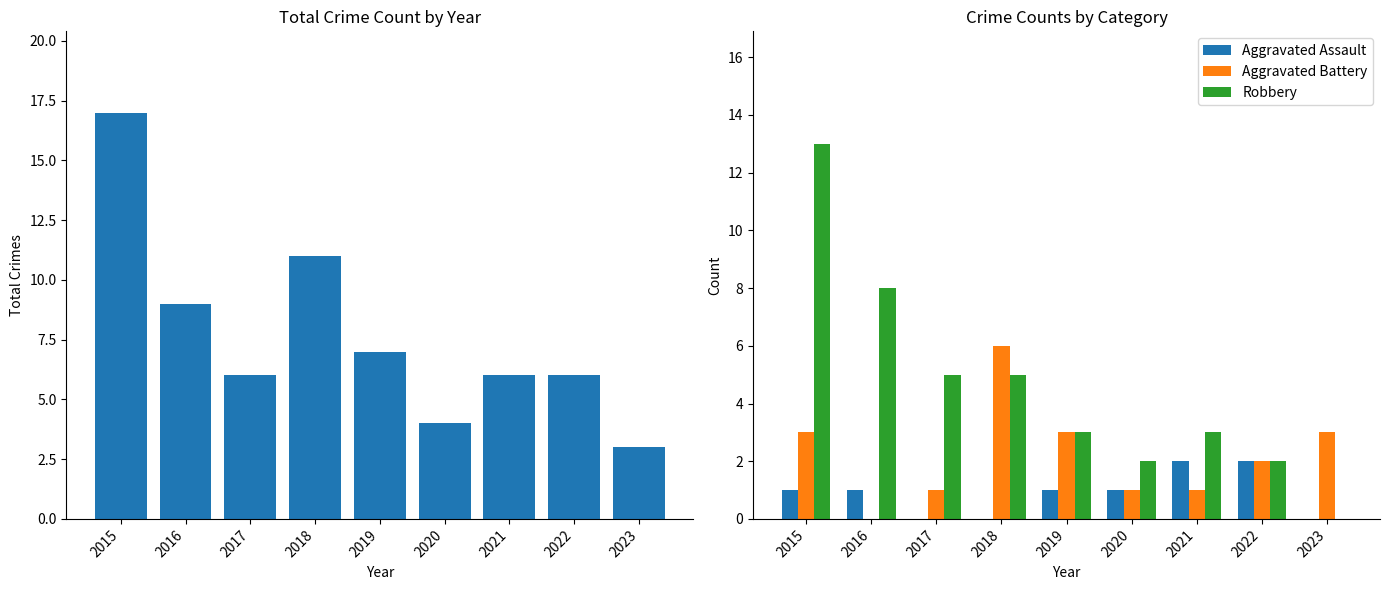

True or false: Aggravated Assault has a value of 3 at 2022.

False